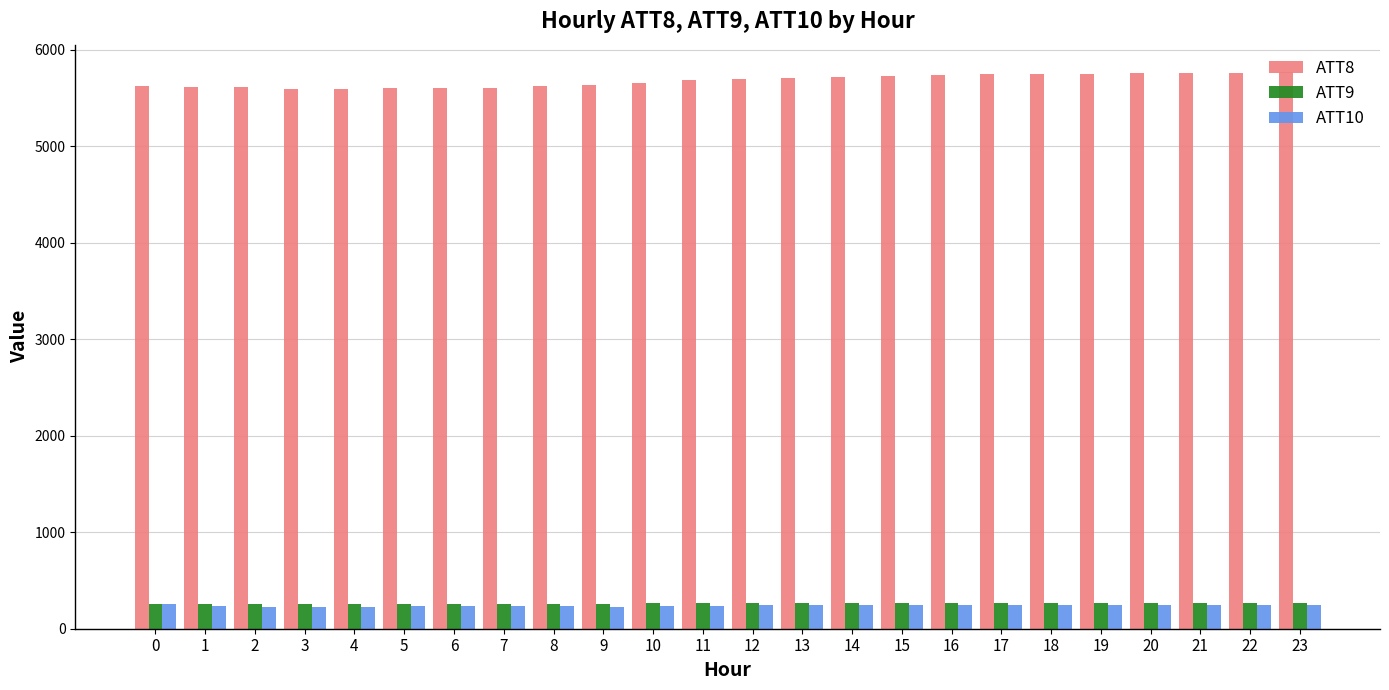

What is the spread (max minus min) of values at 23?

5518.1